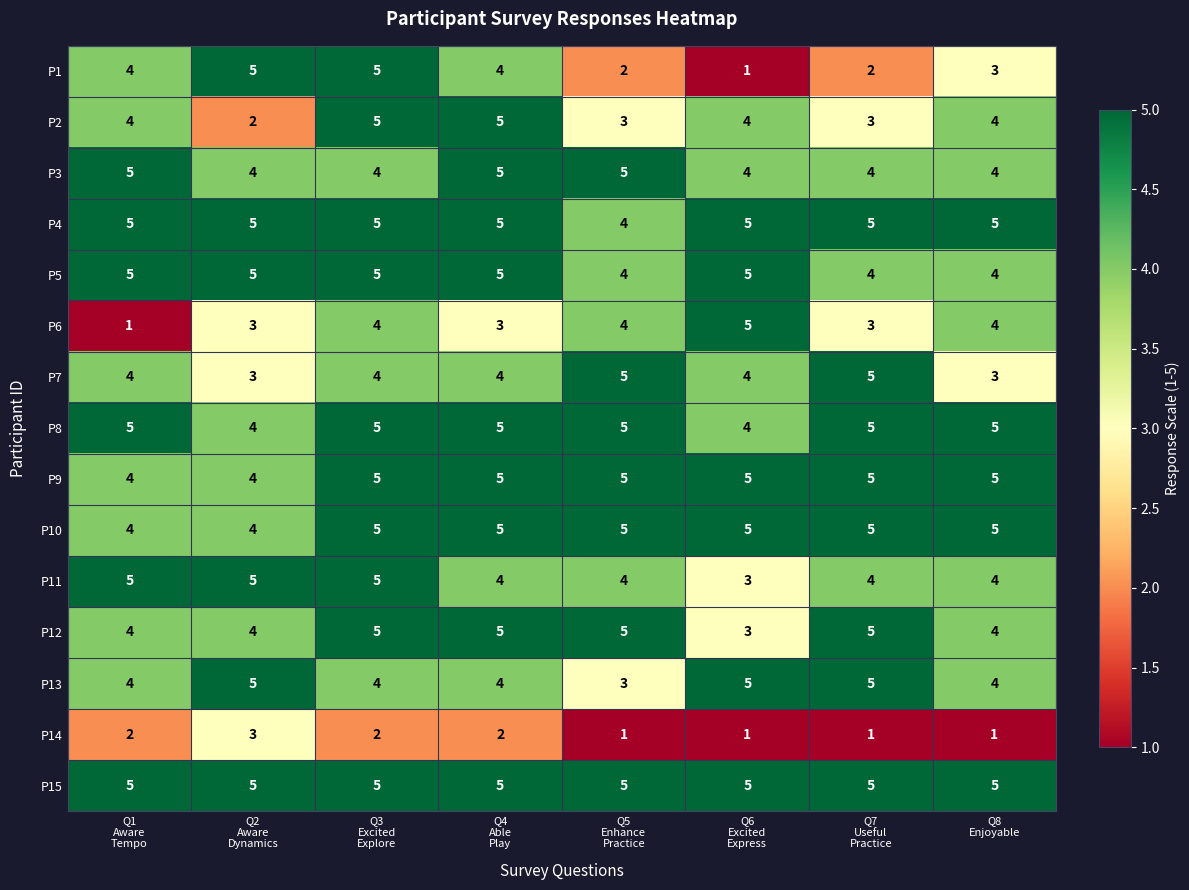

What is the sum of all P4 values?

39